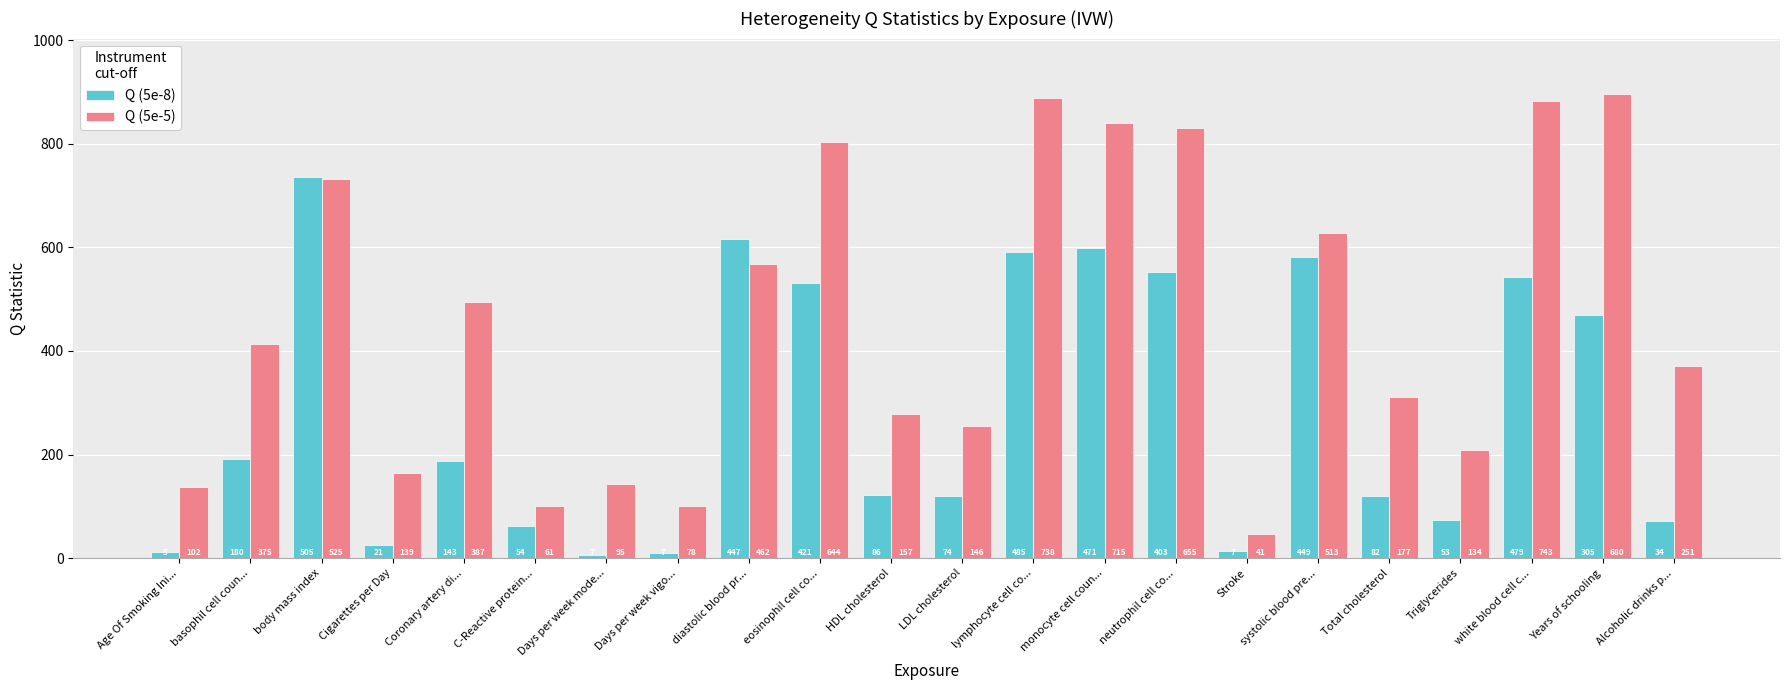

What is the difference between the second highest and second lowest values in the Q (5e-8) series?

605.6